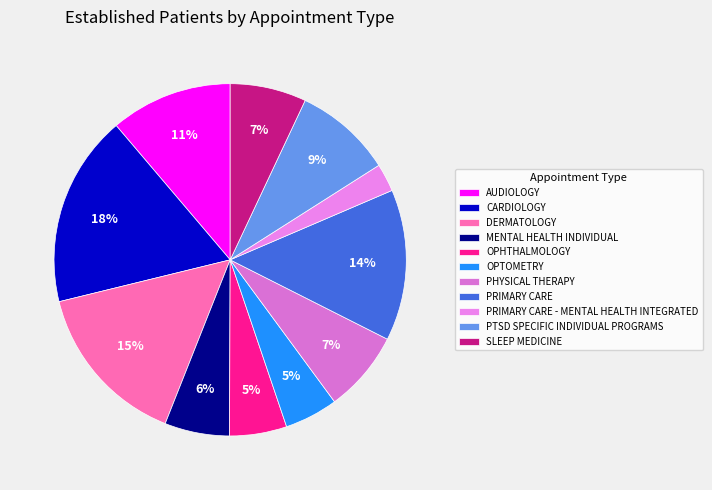

Does any single category account for the majority?

No